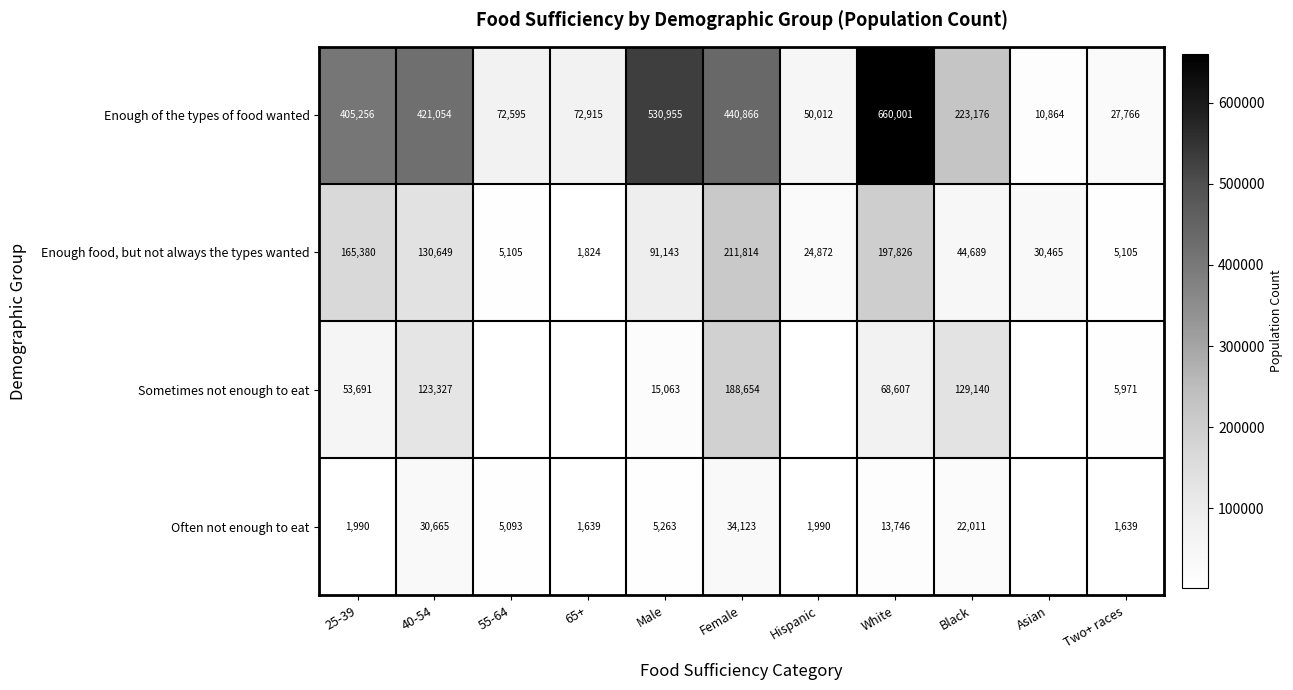

Count the number of categories in the chart.

11